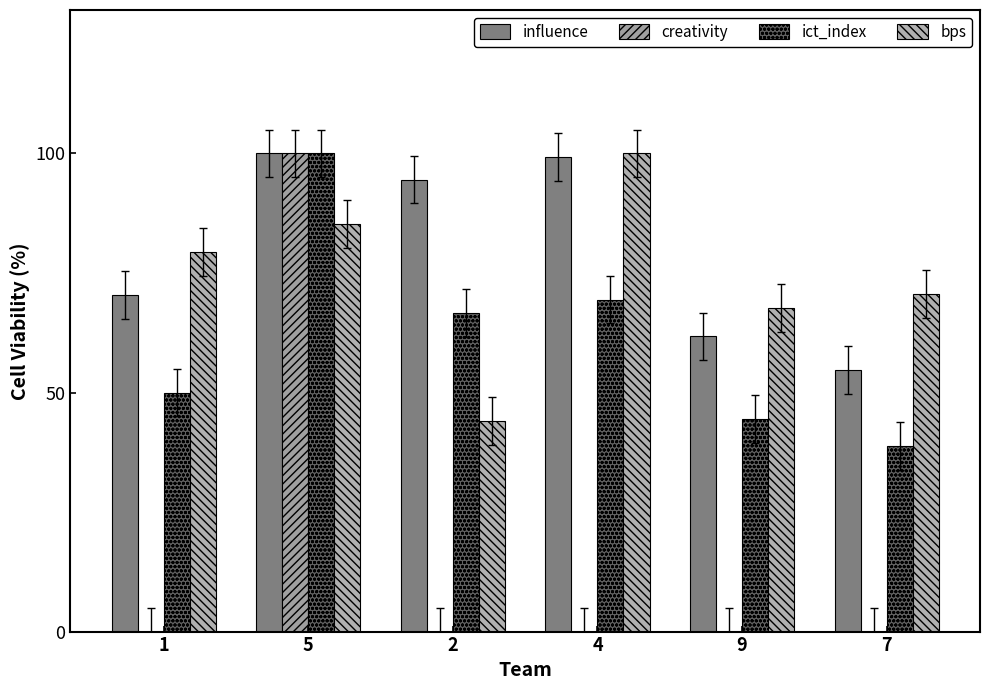

Is it true that influence equals 100.0 at 5?

True